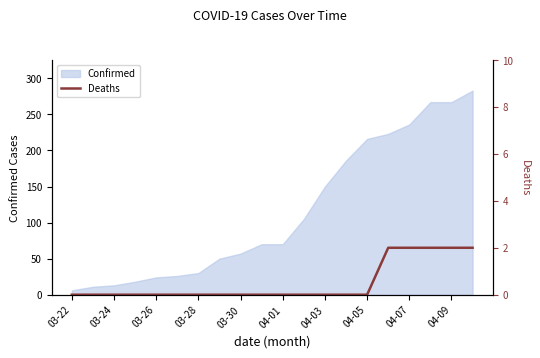

How many data points does each series have?

20